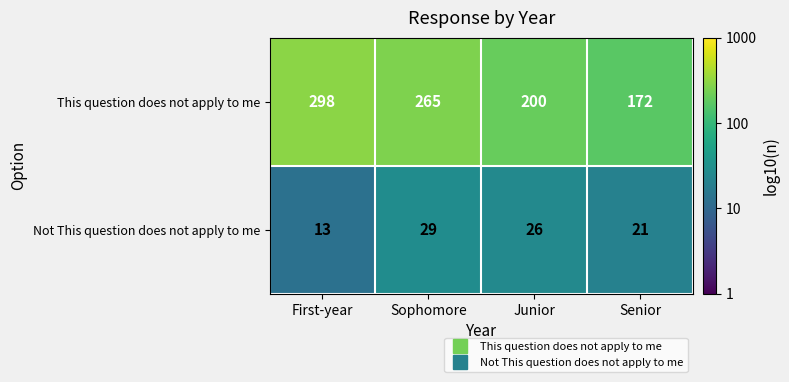

What is the difference between the second highest and second lowest values in the This question does not apply to me series?

65